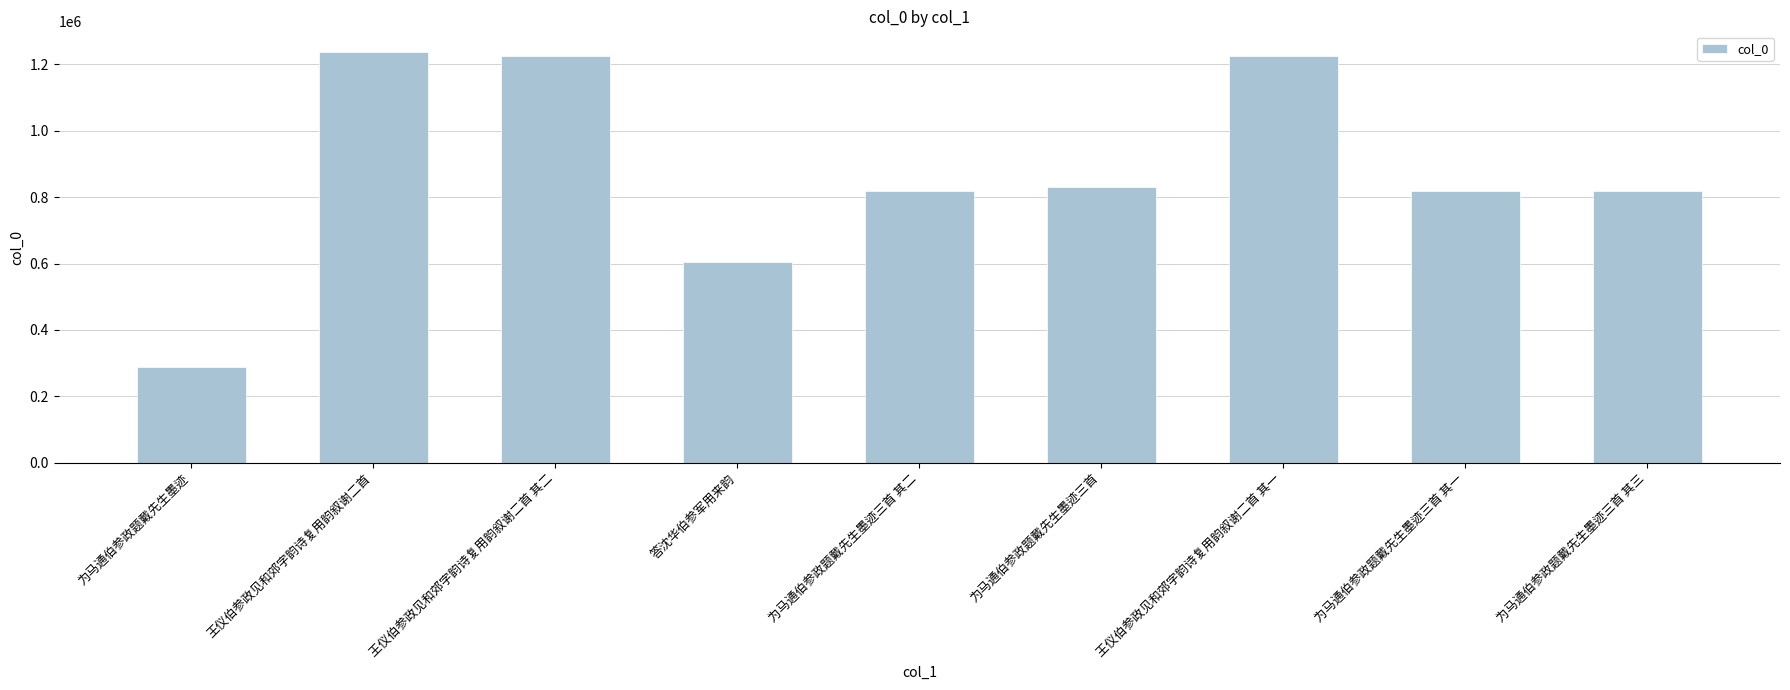

What is the difference between the second highest and second lowest values?

618932